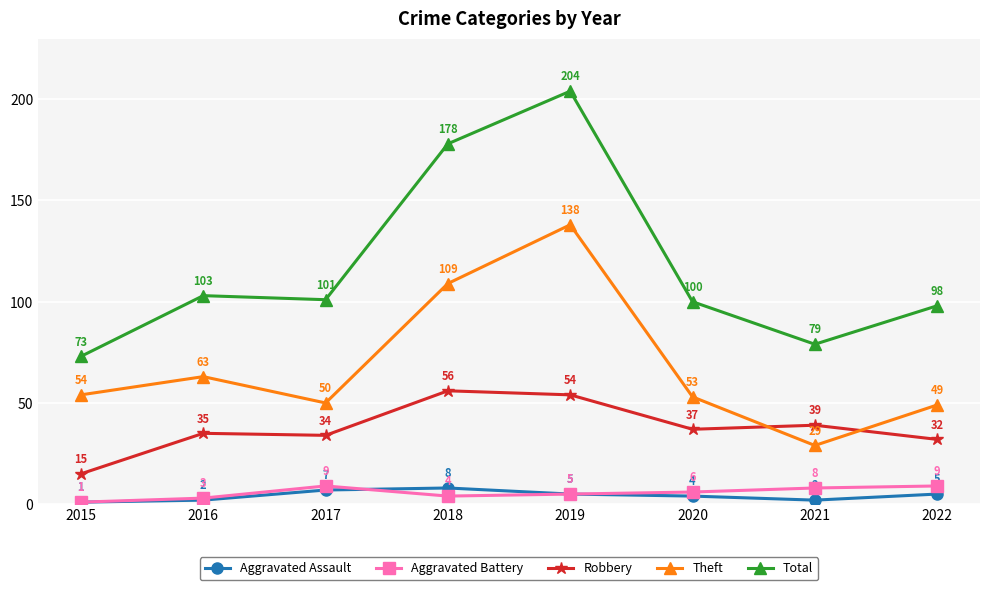

Where is the first local maximum for Robbery?

2016